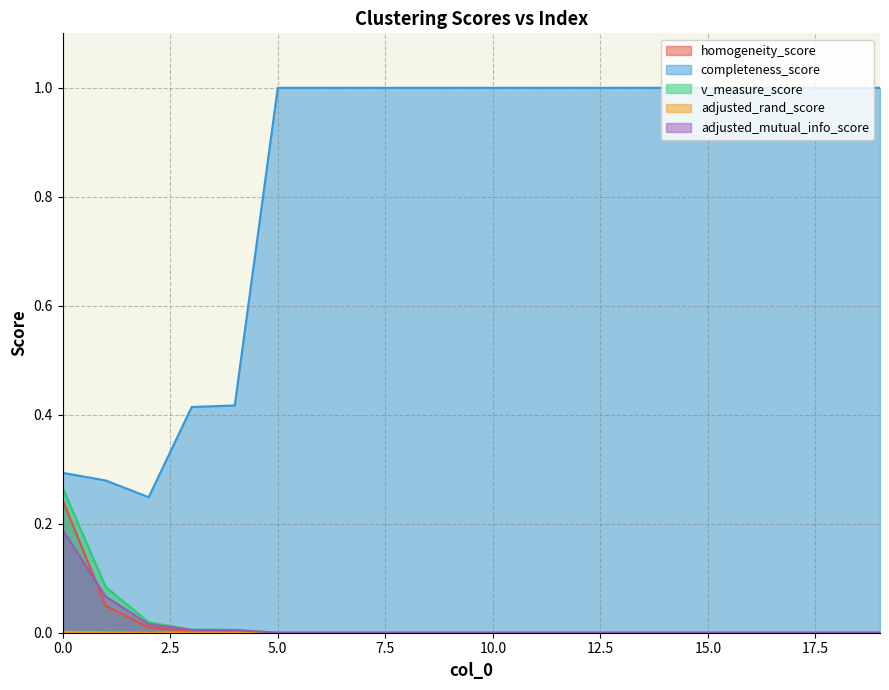

What is the difference between the maximum and second lowest values in the homogeneity_score series?

0.2